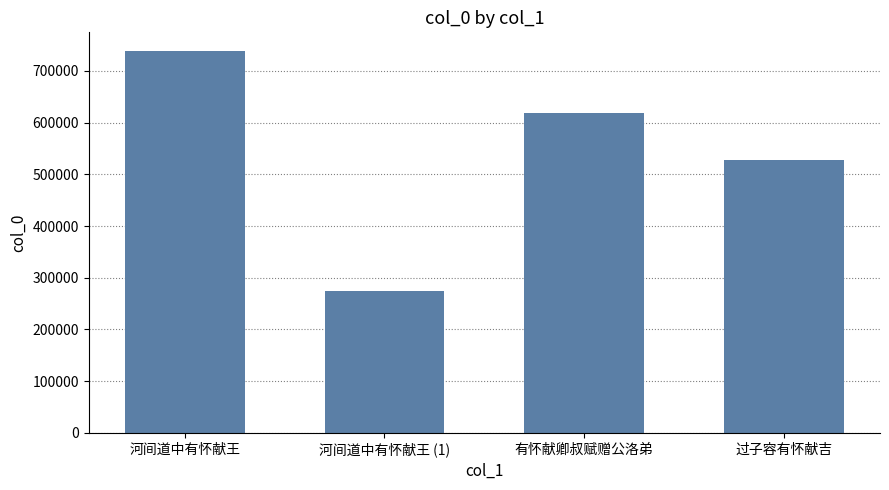

How many data points does each series have?

4